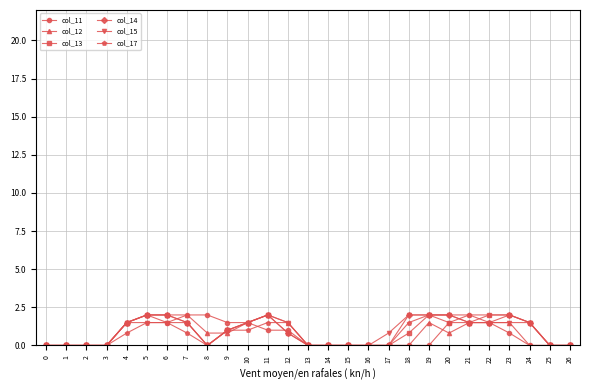

What is the sum of all col_12 values?

20.9